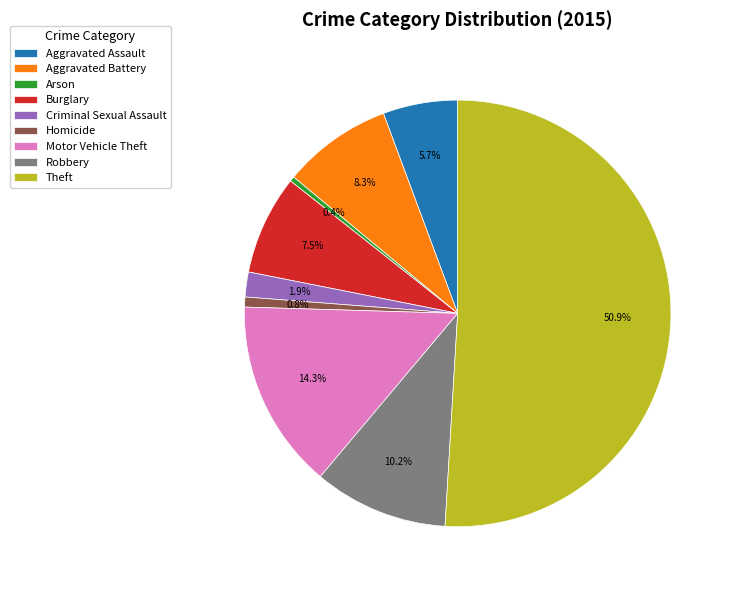

Does Criminal Sexual Assault account for over 50% of the chart?

No